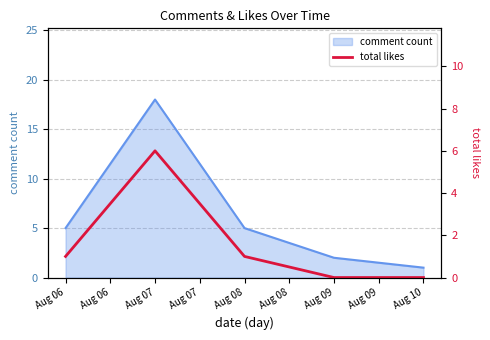

Is it true that comment count equals 3 at Aug 08?

False